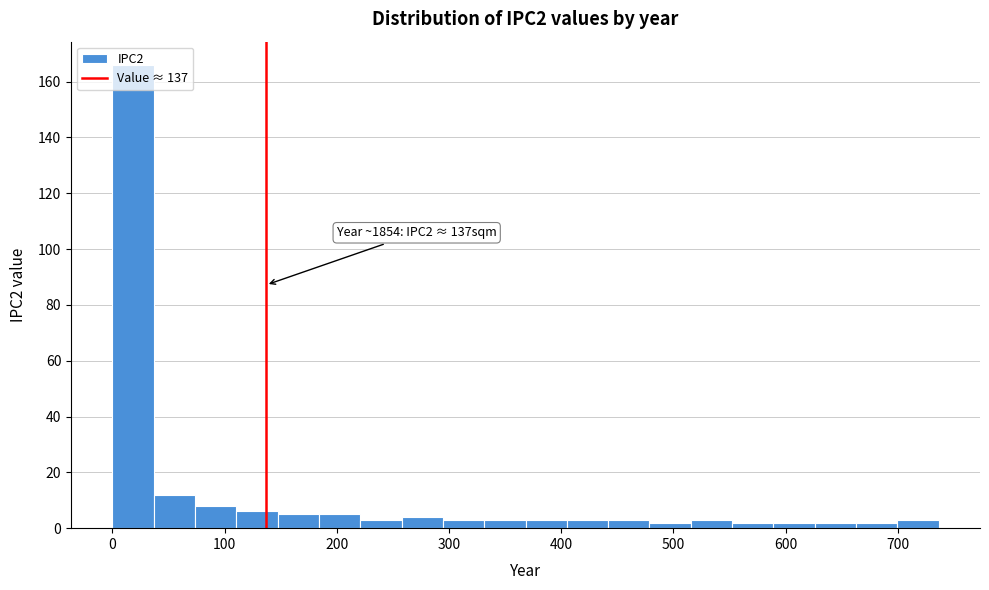

Read against the x-axis, roughly where is the centre of the tallest bar?

20